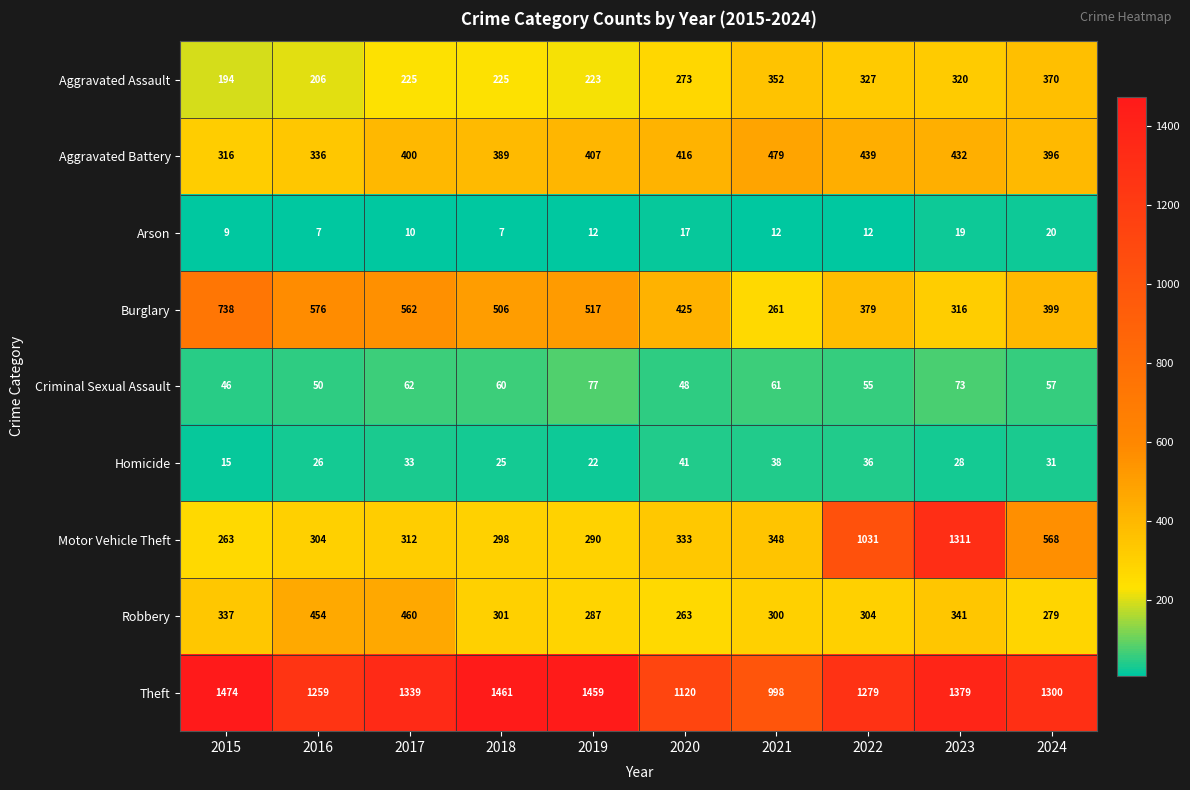

Which series has the largest range (max minus min)?

Motor Vehicle Theft